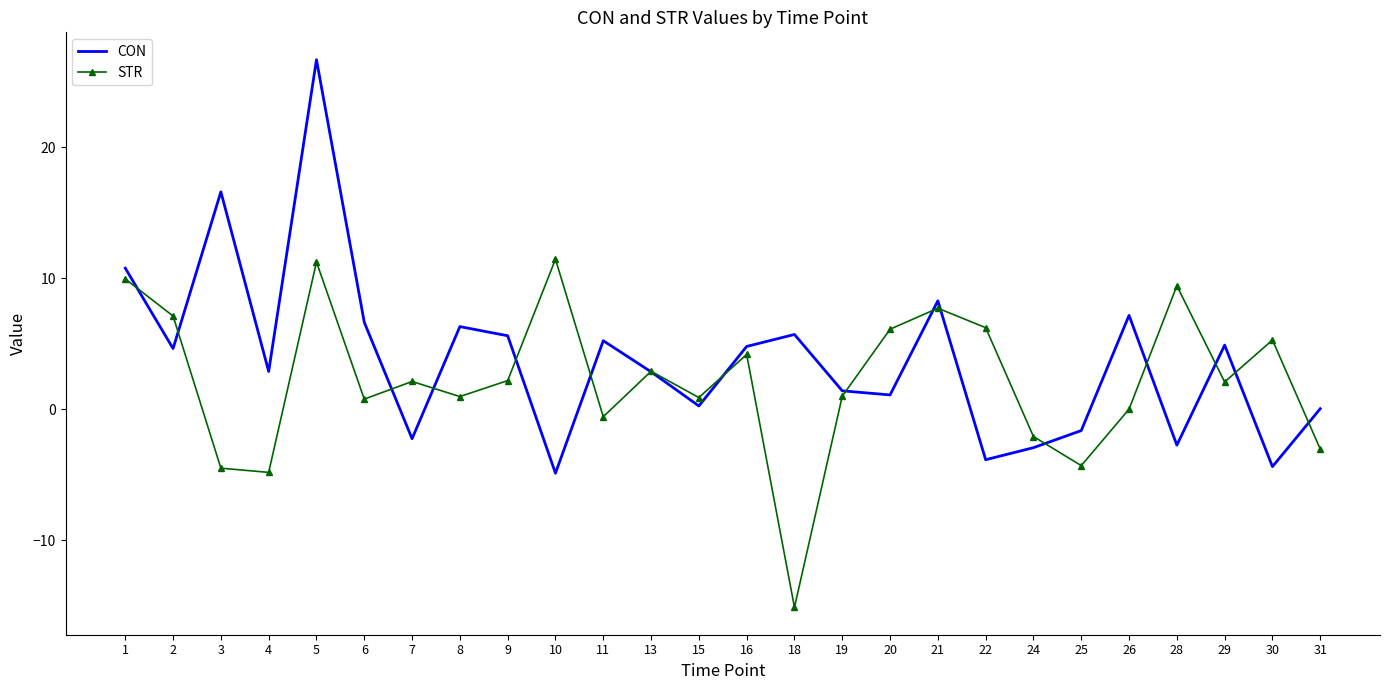

At which label does CON first exceed 4?

1